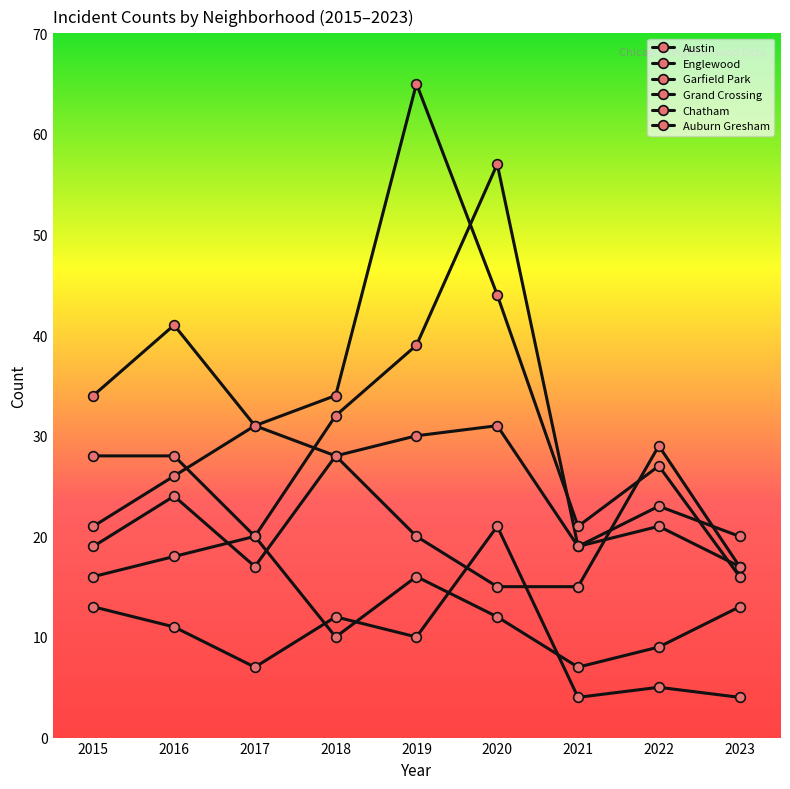

Which series has the largest total across all categories?

Garfield Park